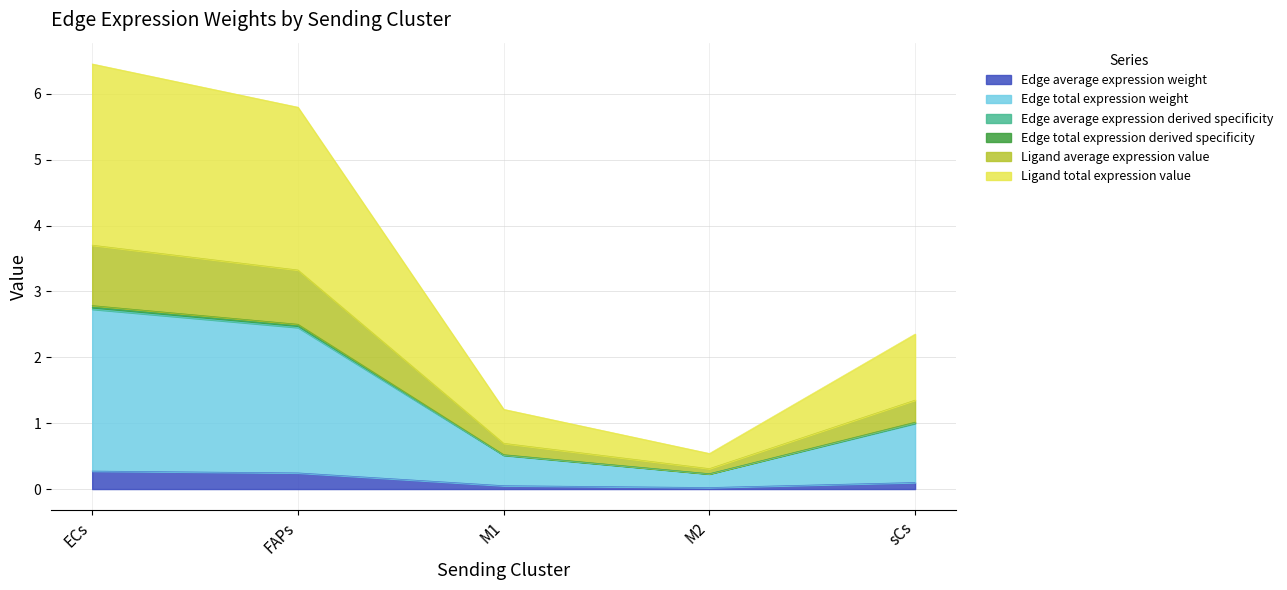

True or false: Ligand average expression value and Edge total expression weight cross at least once.

False